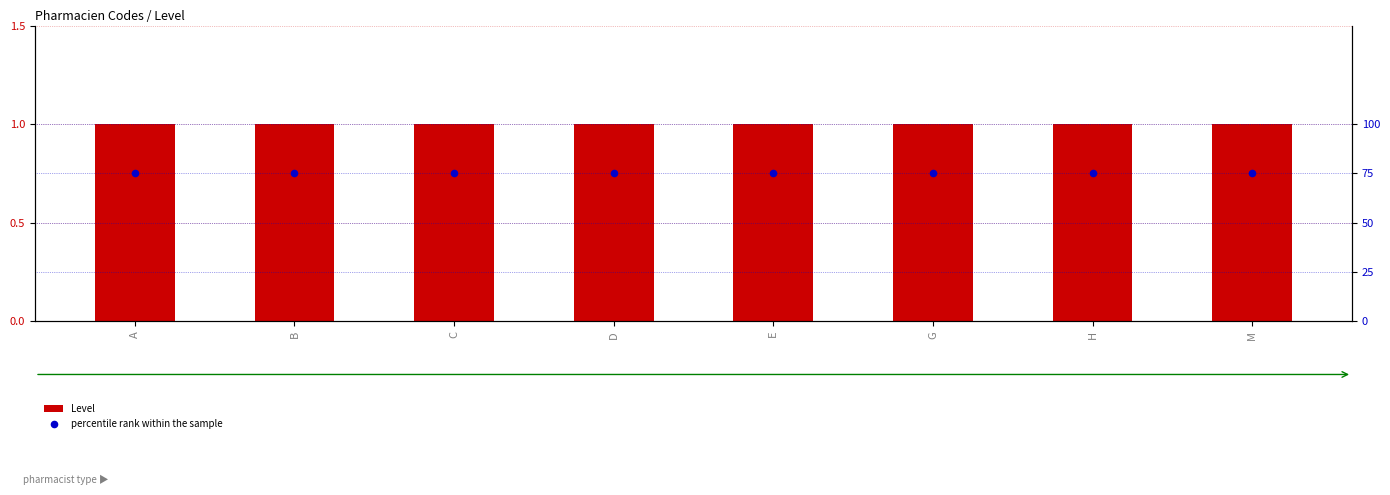

At how many categories does at least one series exceed 5?

8